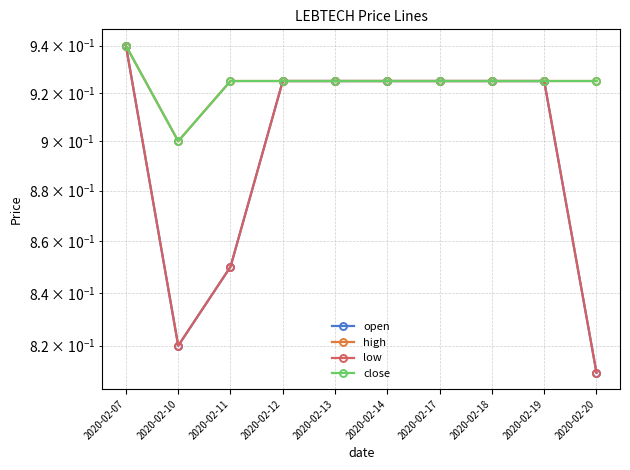

What is the value of the high point at the 8th from the left?

0.9